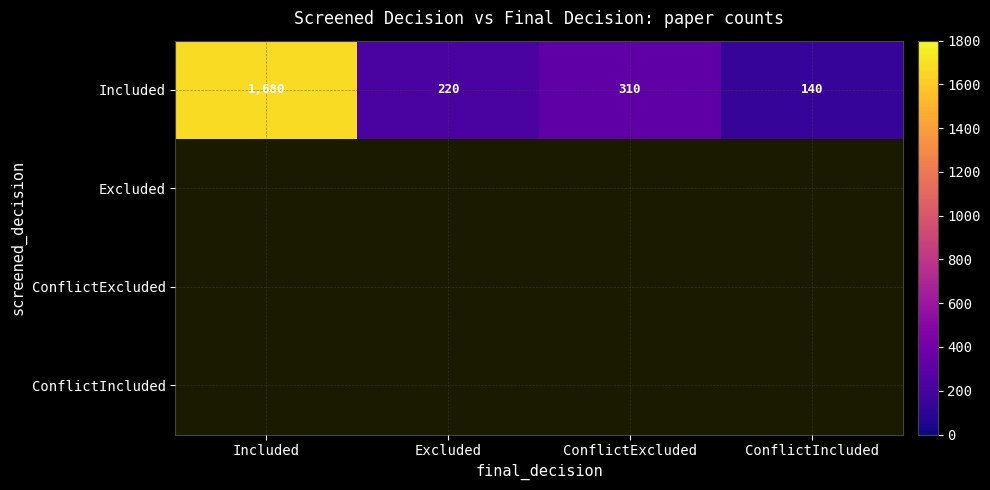

At how many categories does at least one series exceed 600?

1